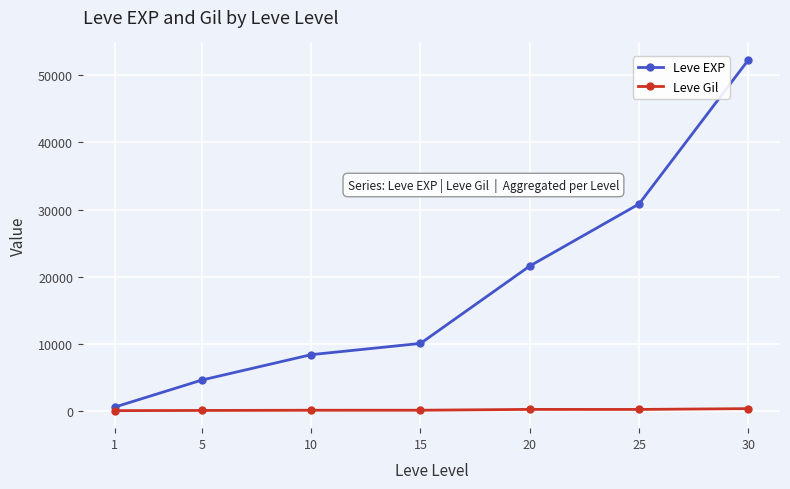

Which series has the largest total across all categories?

Leve EXP